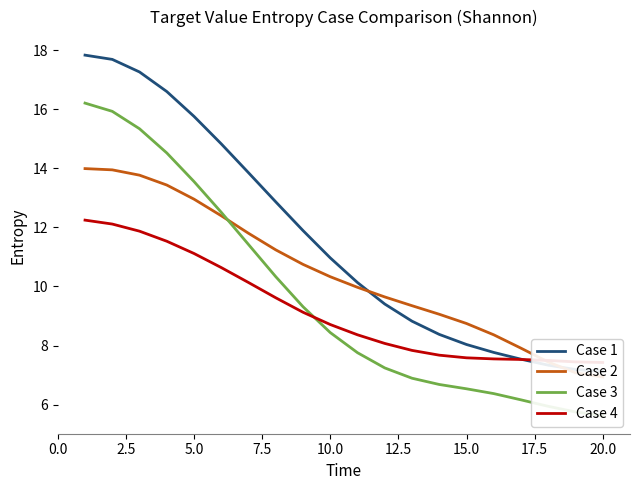

Reading right to left, extract all data points from this chart.

Case 1: 7.1	7.2	7.3	7.5	7.8	8.0	8.4	8.8	9.4	10.1	11.0	11.9	12.9	13.8	14.8	15.8	16.6	17.3	17.7	17.8
Case 2: 6.9	7.1	7.4	7.9	8.4	8.7	9.1	9.3	9.6	10.0	10.3	10.7	11.2	11.8	12.4	13.0	13.4	13.8	13.9	14.0
Case 3: 5.6	5.8	5.9	6.2	6.4	6.5	6.7	6.9	7.2	7.8	8.4	9.3	10.3	11.4	12.5	13.5	14.5	15.3	15.9	16.2
Case 4: 7.4	7.4	7.5	7.5	7.5	7.6	7.7	7.8	8.1	8.4	8.7	9.1	9.6	10.1	10.6	11.1	11.5	11.9	12.1	12.2